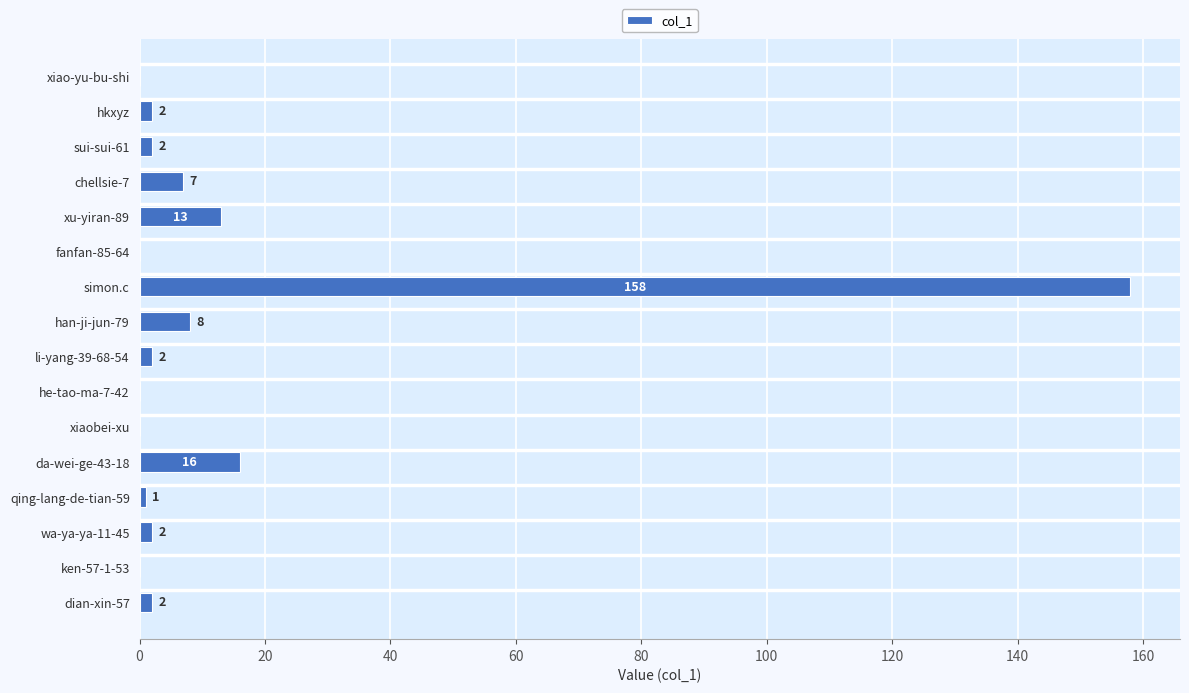

The value at qing-lang-de-tian-59 is 1. True or false?

True